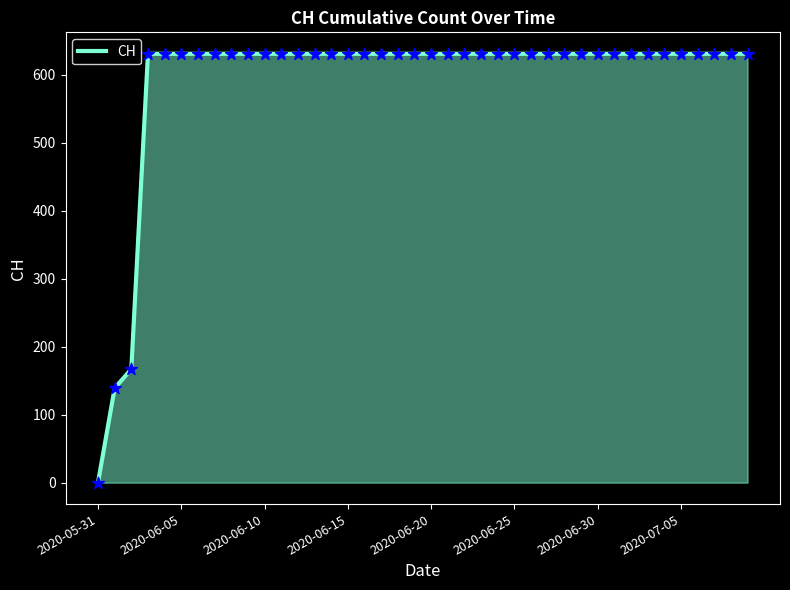

What is the difference between the maximum and minimum values?

631